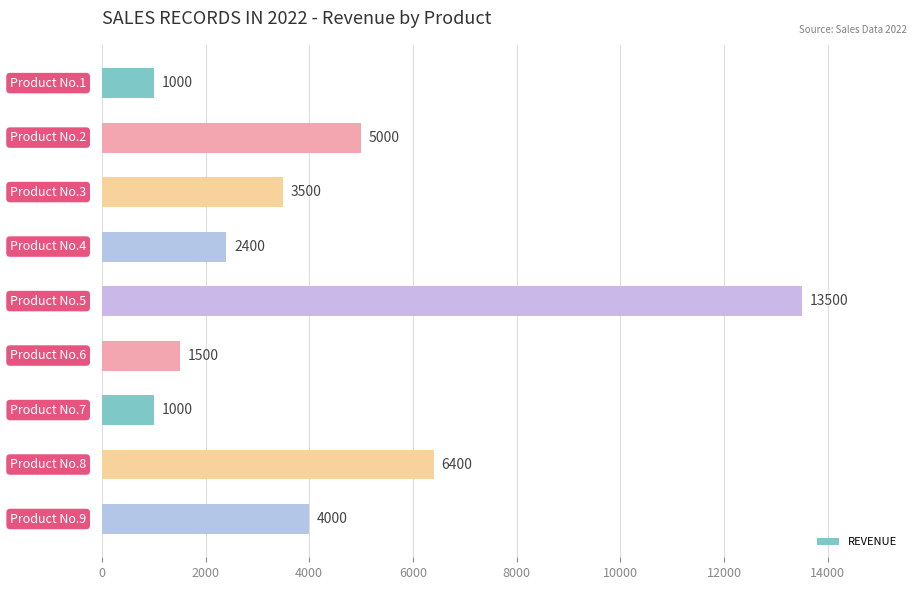

What is the smallest value displayed?

1000